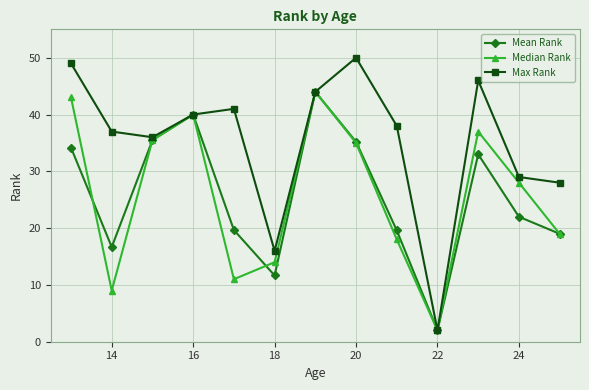

At how many categories does at least one series exceed 32?

9